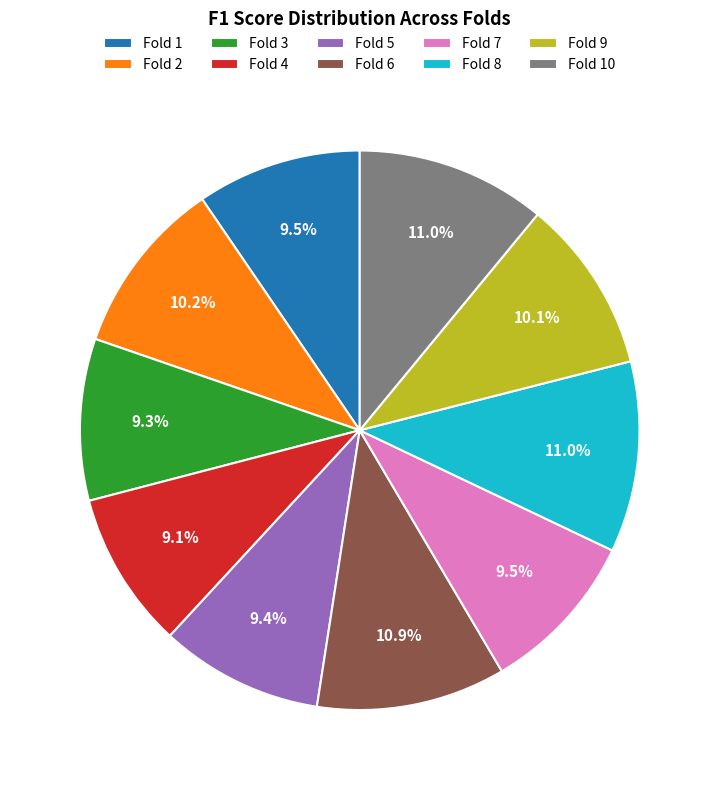

Does any single category account for the majority?

No